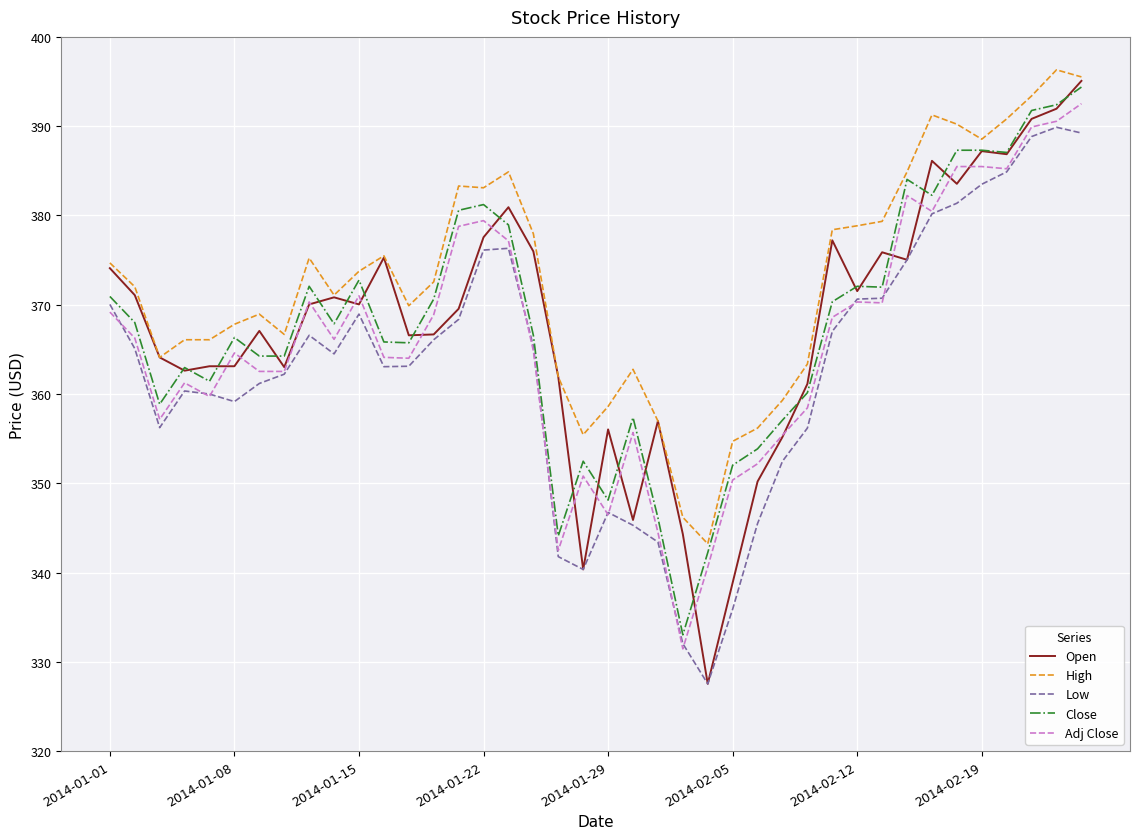

How many lines are shown in the chart?

5